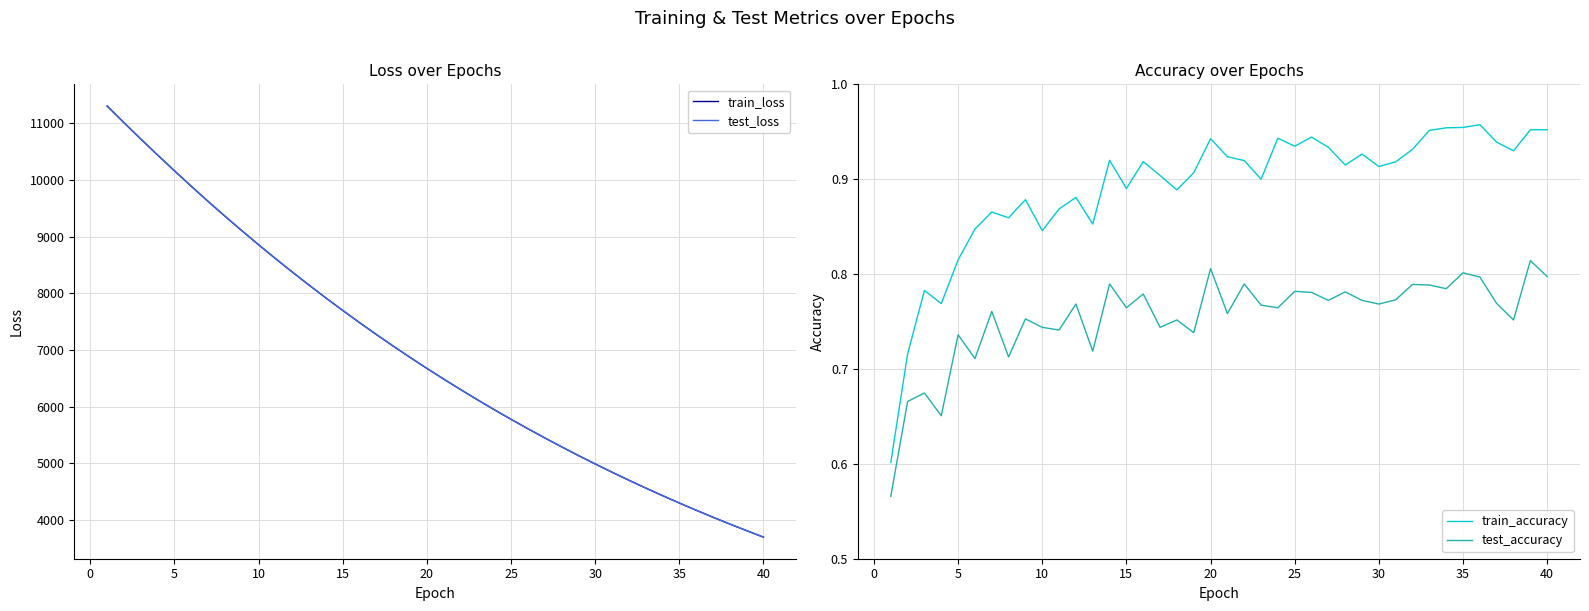

How many series are shown in this chart?

4